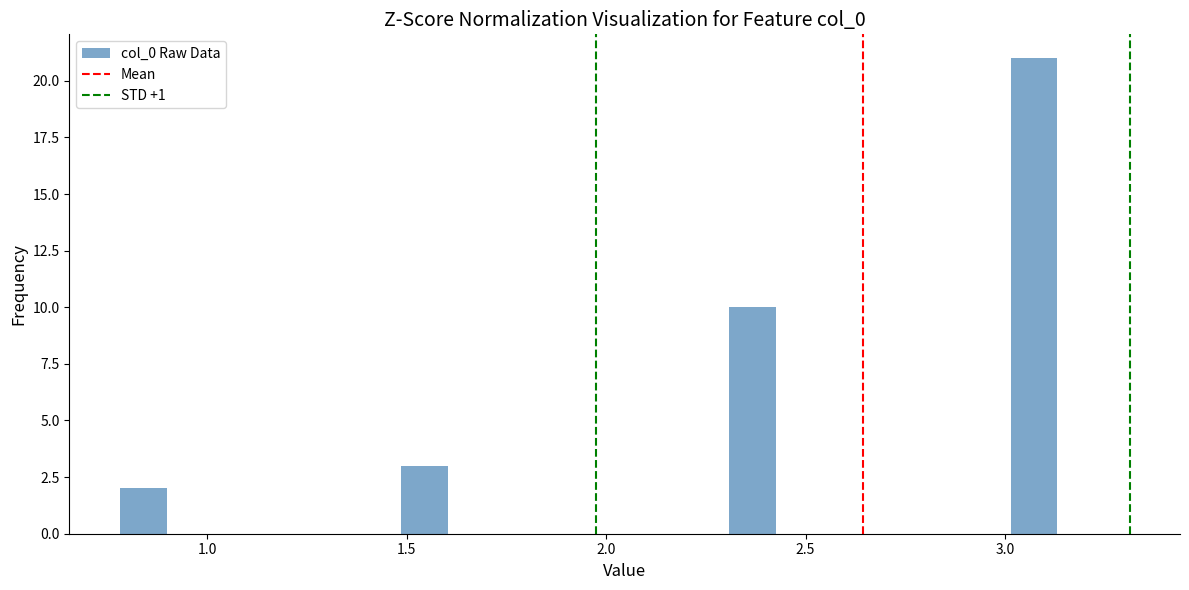

Around what value on the x-axis is the tallest bar? Give the approximate position of its centre, as read against the axis.

3.05